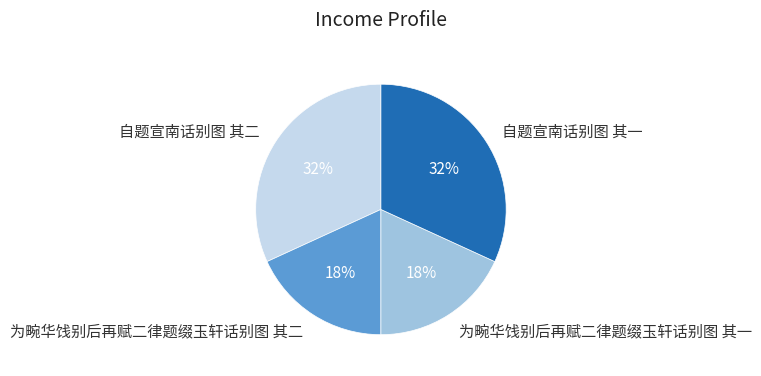

To the nearest percent, what portion does 自题宣南话别图 其一 represent?

32%